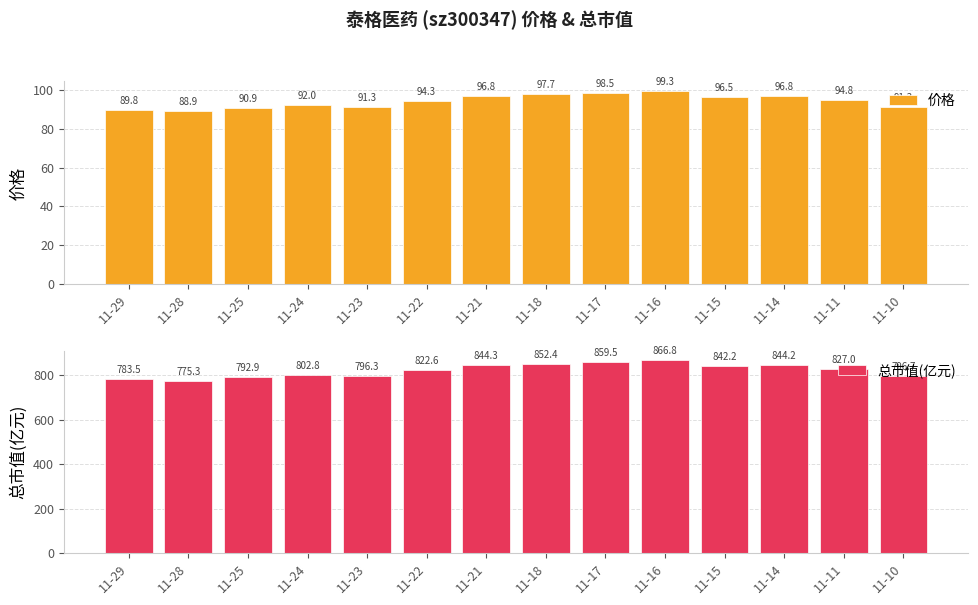

What is the value of the 总市值(亿元) bar at the 9th from the left?

859.5